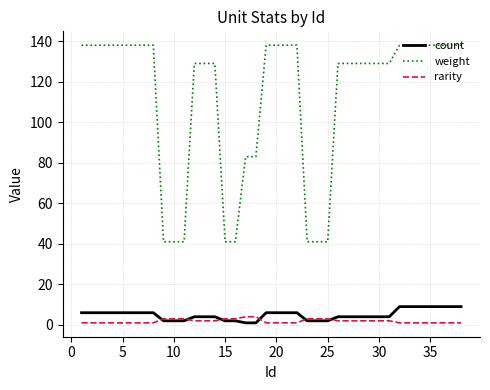

Which series has the largest range (max minus min)?

weight